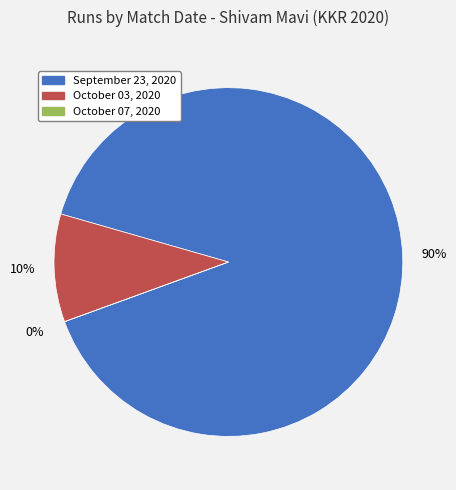

Does any single category account for the majority?

Yes